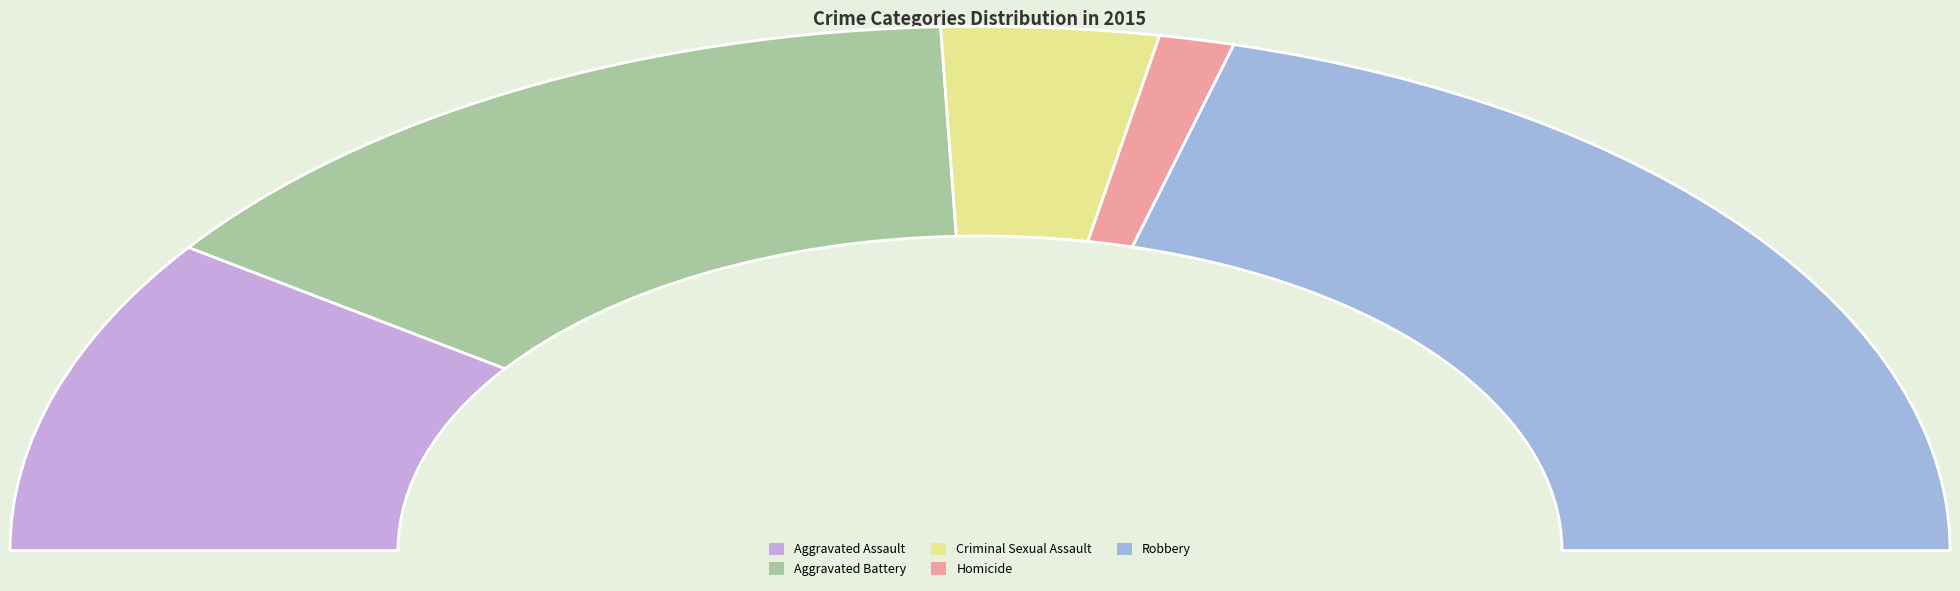

Which slice is the smallest?

Homicide